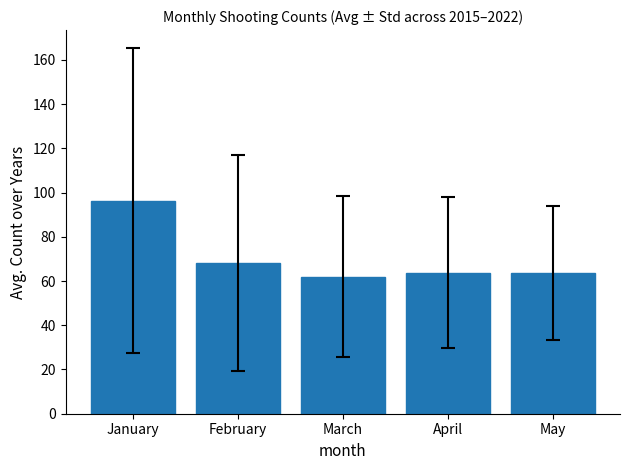

What is the change in value from January to March?

-34.3